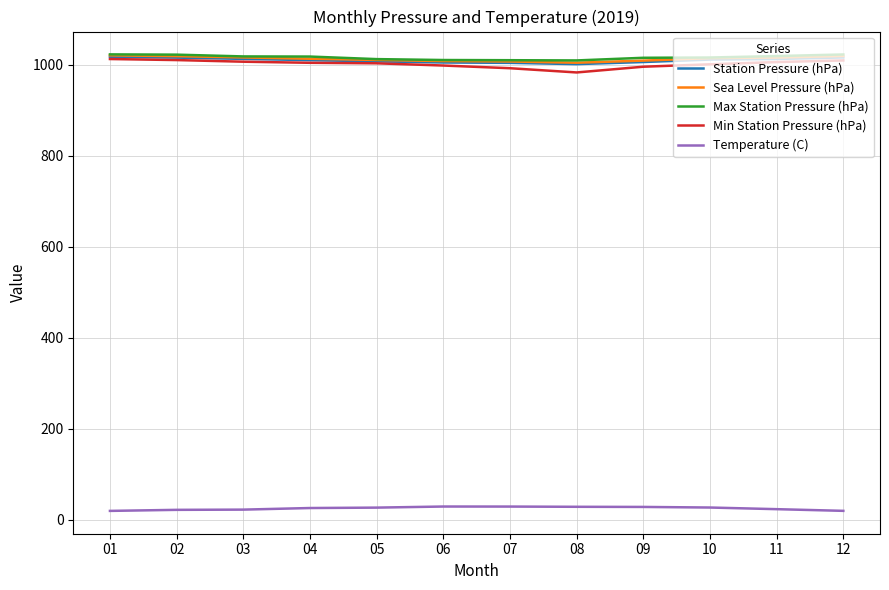

What is the average value of the Sea Level Pressure (hPa) series?

1012.8